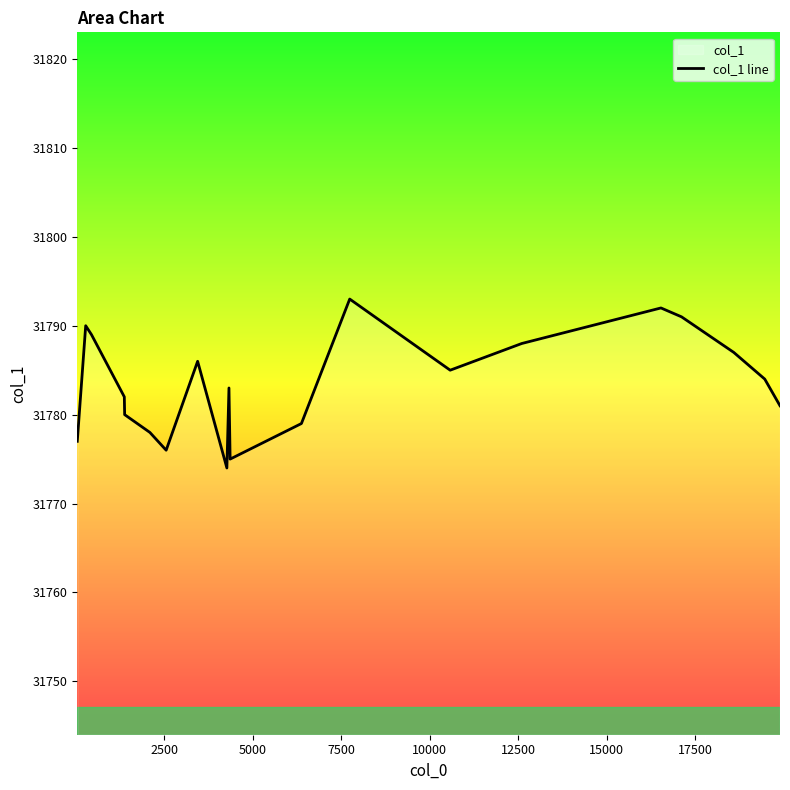

Does the chart display data point markers on the line(s)?

No